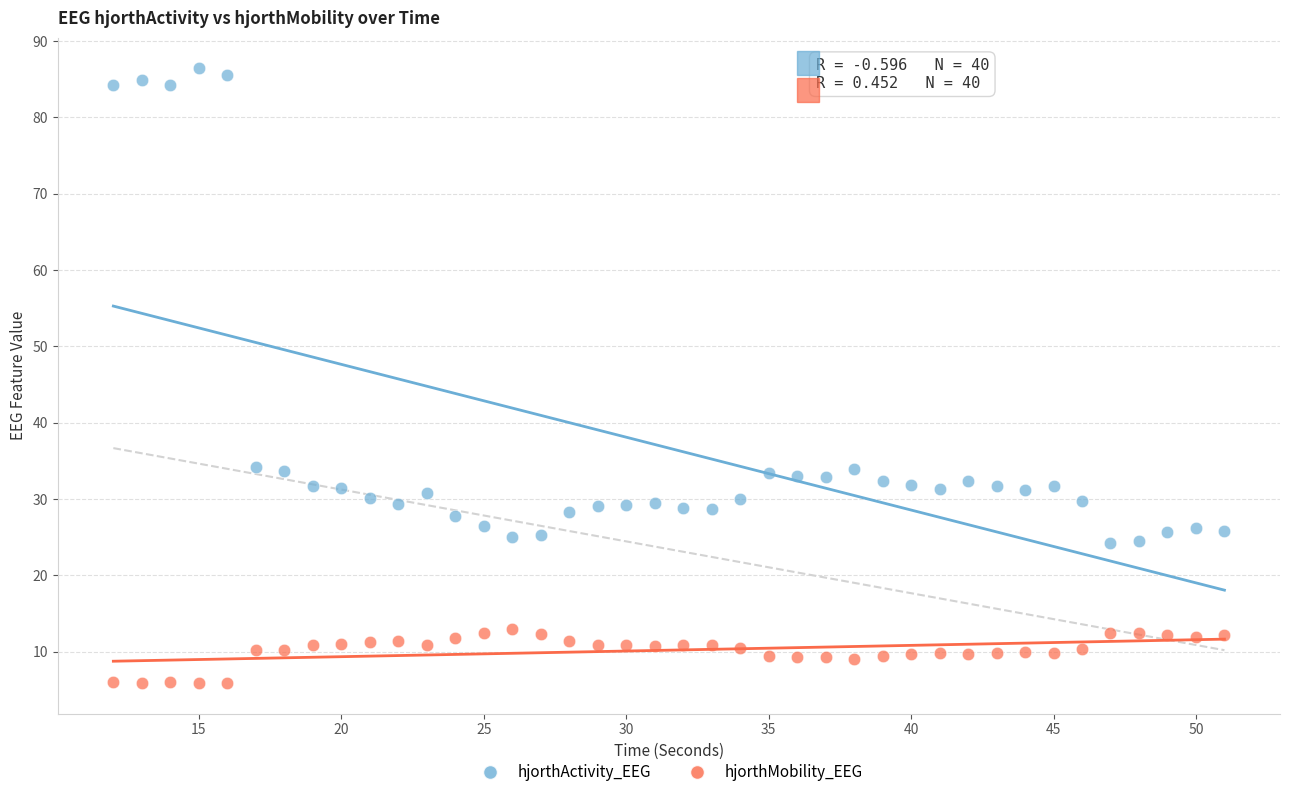

Which series contains the lowest Y value?

hjorthMobility_EEG